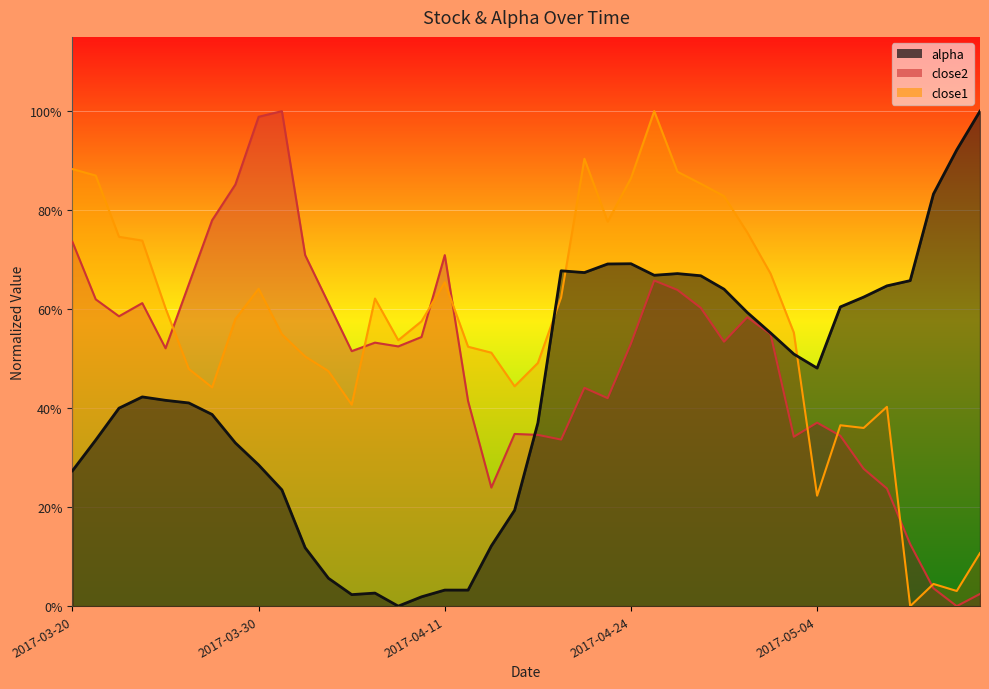

True or false: alpha has more than 1 points higher than both neighbors.

True